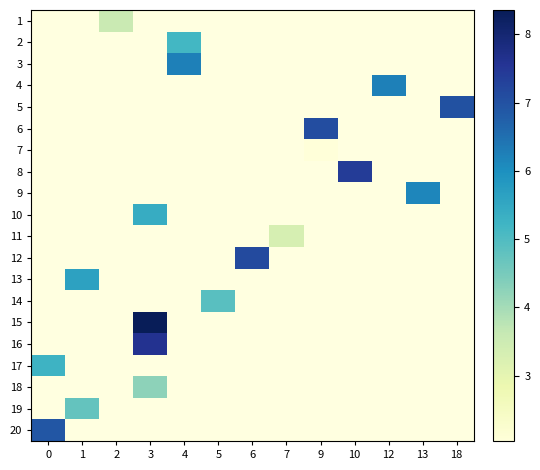

How many data points does each series have?

13